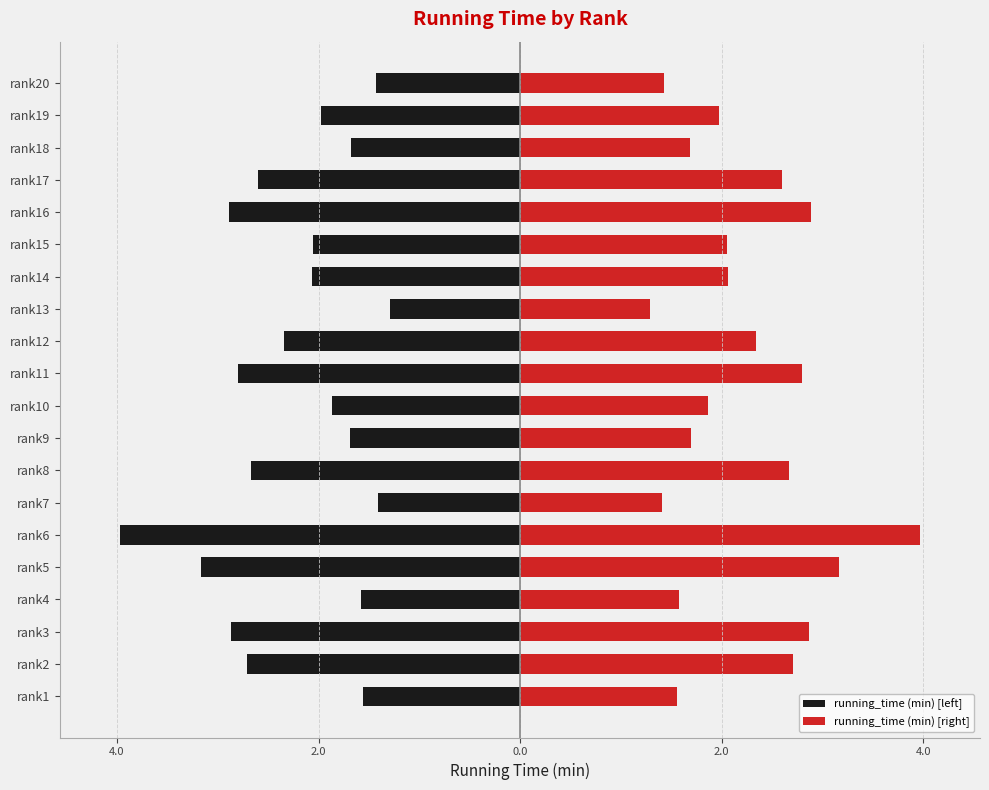

Rank the series by their maximum value, from lowest to highest.

running_time (min) [left], running_time (min) [right]